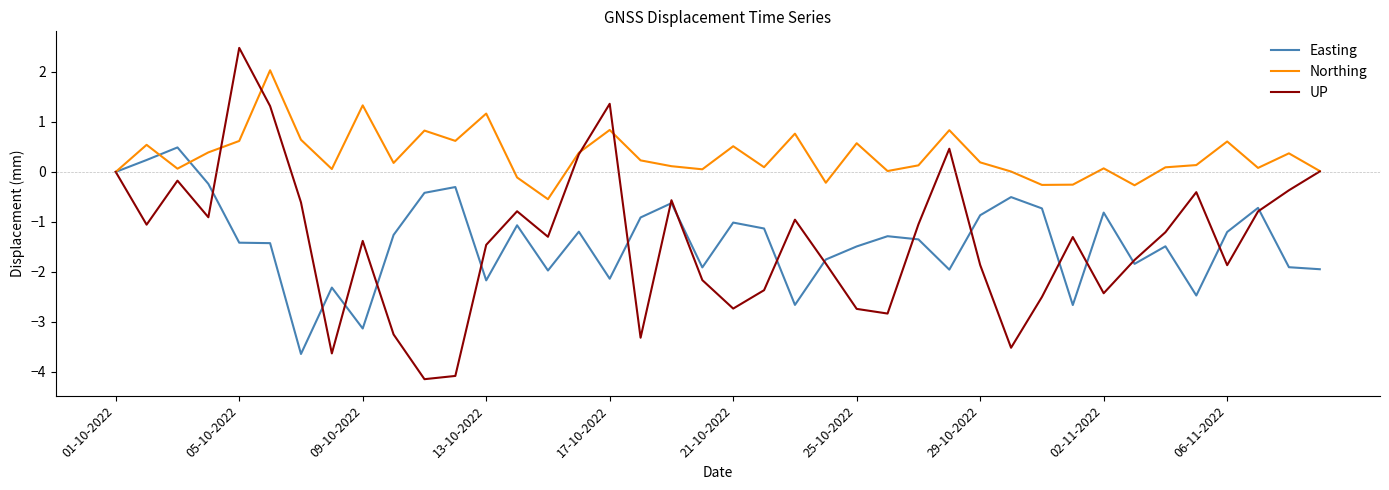

List the series in order of their peak value, highest first.

UP, Northing, Easting